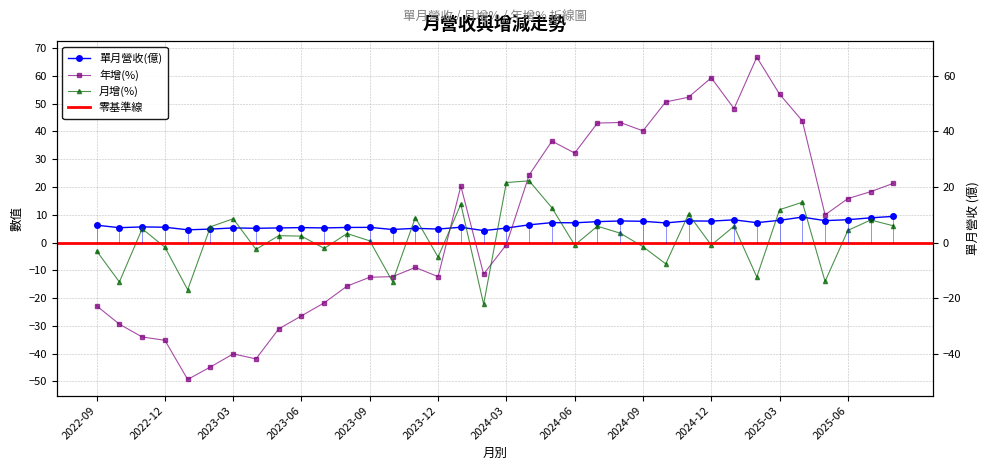

Reading left to right, extract all data points from this chart.

單月營收(億): 2022-09=6.2	2022-10=5.3	2022-11=5.6	2022-12=5.5	2023-01=4.6	2023-02=4.8	2023-03=5.2	2023-04=5.1	2023-05=5.2	2023-06=5.4	2023-07=5.2	2023-08=5.4	2023-09=5.5	2023-10=4.7	2023-11=5.1	2023-12=4.8	2024-01=5.5	2024-02=4.3	2024-03=5.2	2024-04=6.4	2024-05=7.2	2024-06=7.1	2024-07=7.5	2024-08=7.8	2024-09=7.6	2024-10=7.0	2024-11=7.8	2024-12=7.7	2025-01=8.2	2025-02=7.1	2025-03=8.0	2025-04=9.2	2025-05=7.9	2025-06=8.2	2025-07=8.9	2025-08=9.4
月增(%): 2022-09=-3.0	2022-10=-14.2	2022-11=5.0	2022-12=-1.7	2023-01=-17.0	2023-02=5.7	2023-03=8.6	2023-04=-2.5	2023-05=2.5	2023-06=2.3	2023-07=-2.1	2023-08=3.2	2023-09=0.6	2023-10=-14.1	2023-11=9.0	2023-12=-5.3	2024-01=13.8	2024-02=-22.2	2024-03=21.6	2024-04=22.2	2024-05=12.5	2024-06=-0.9	2024-07=5.9	2024-08=3.4	2024-09=-1.5	2024-10=-7.7	2024-11=10.2	2024-12=-0.9	2025-01=5.9	2025-02=-12.4	2025-03=11.8	2025-04=14.5	2025-05=-14.0	2025-06=4.3	2025-07=8.1	2025-08=6.0
年增(%): 2022-09=-22.8	2022-10=-29.4	2022-11=-34.0	2022-12=-35.2	2023-01=-49.3	2023-02=-44.8	2023-03=-40.1	2023-04=-41.9	2023-05=-31.1	2023-06=-26.4	2023-07=-21.7	2023-08=-15.7	2023-09=-12.5	2023-10=-12.3	2023-11=-9.0	2023-12=-12.3	2024-01=20.3	2024-02=-11.4	2024-03=-0.8	2024-04=24.3	2024-05=36.5	2024-06=32.2	2024-07=43.0	2024-08=43.2	2024-09=40.2	2024-10=50.6	2024-11=52.3	2024-12=59.3	2025-01=48.2	2025-02=66.7	2025-03=53.4	2025-04=43.8	2025-05=10.0	2025-06=15.8	2025-07=18.3	2025-08=21.3